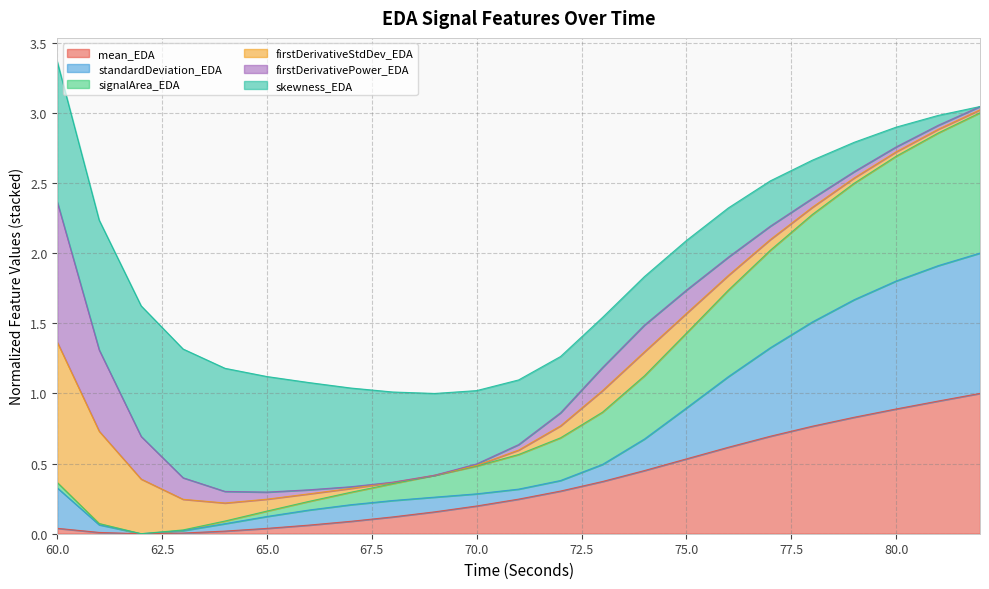

Between 82 and 62, which is larger?

82